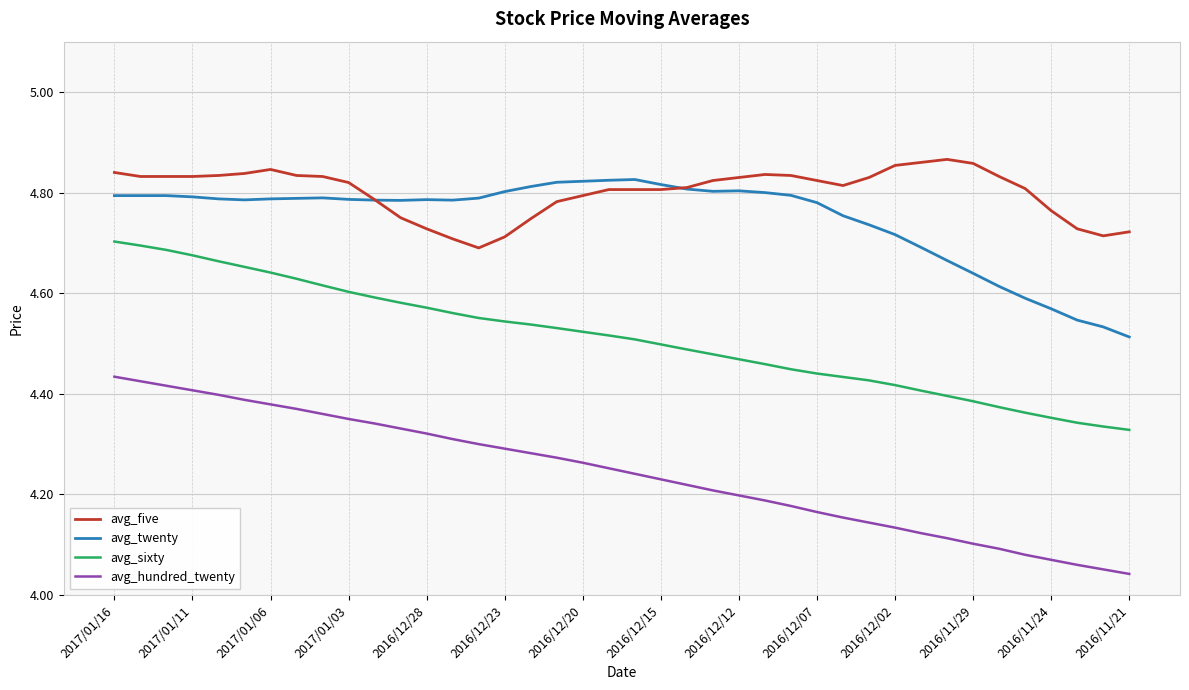

Which series has the largest total across all categories?

avg_five